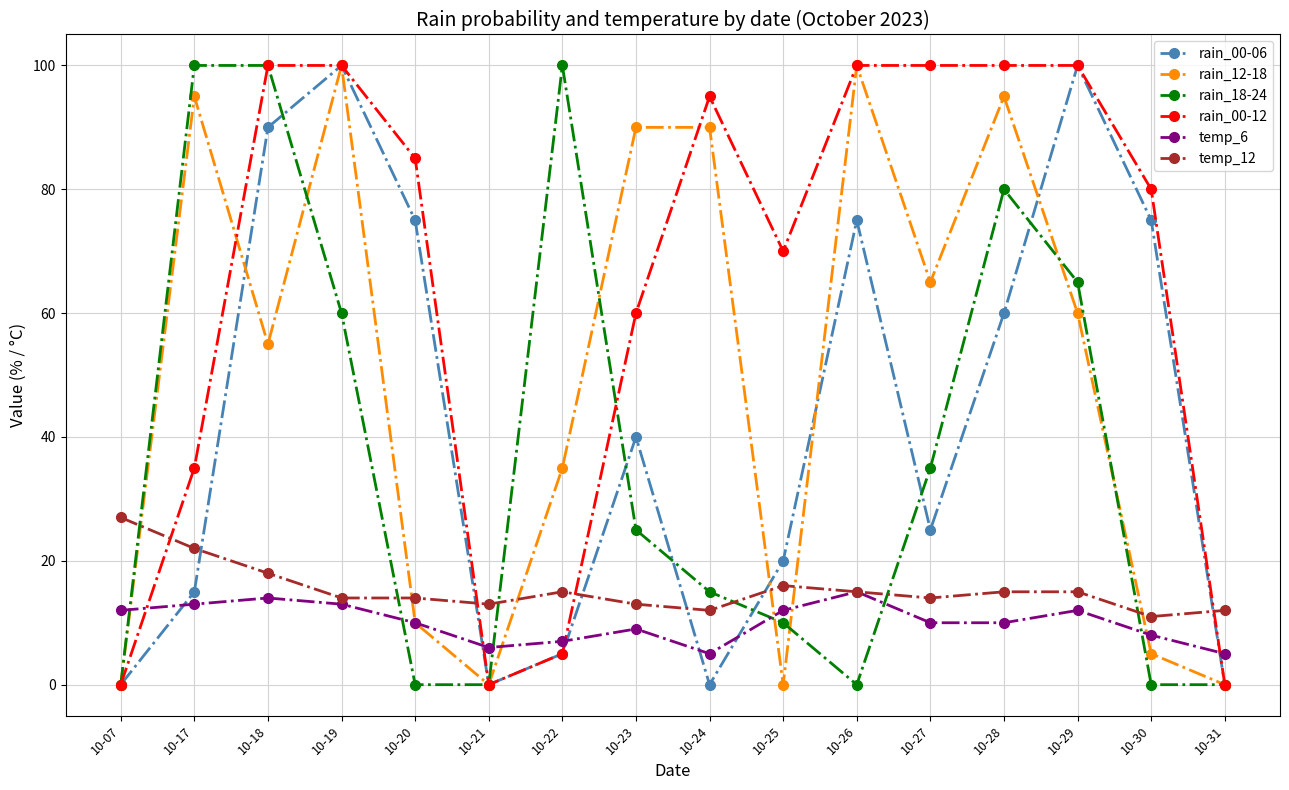

What is the difference between the maximum and minimum values in the temp_6 series?

10